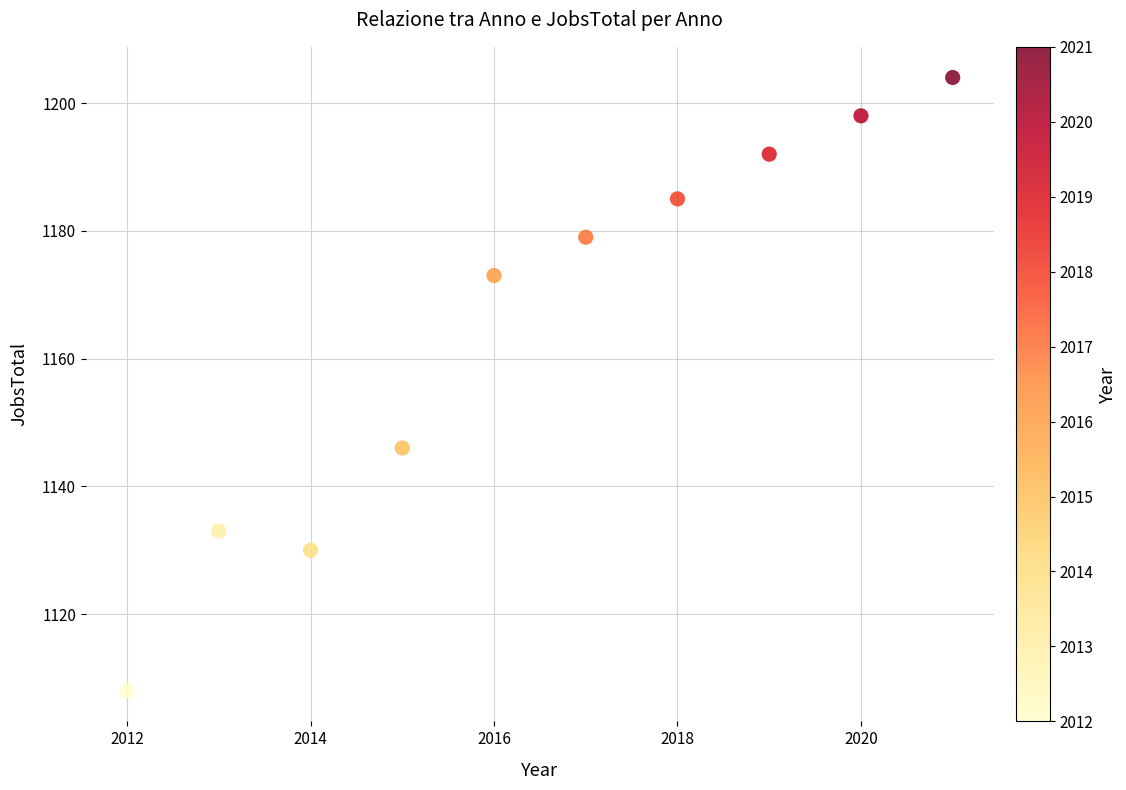

What is the range of X values (max minus min)?

9